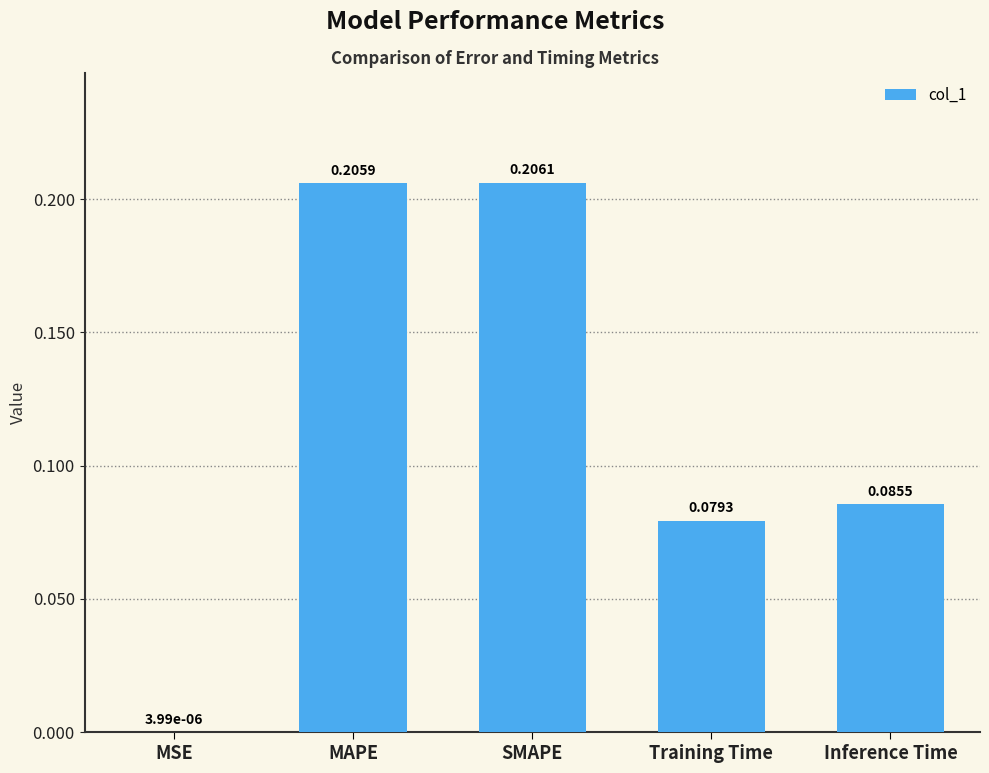

Between MSE and Inference Time, which is larger?

Inference Time